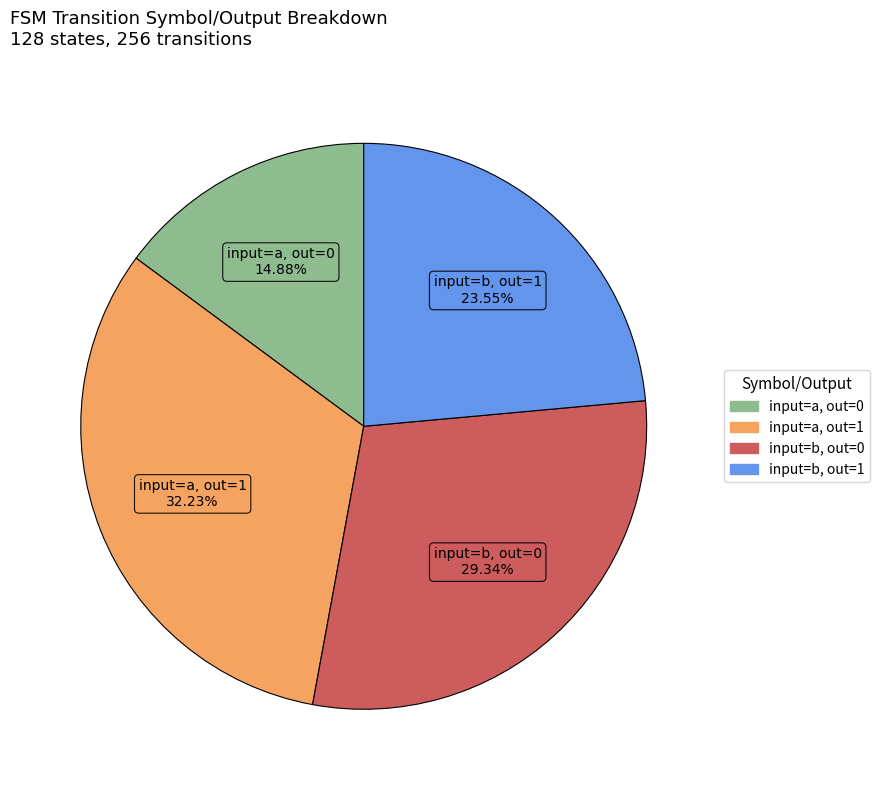

How many segments does this pie chart have?

4